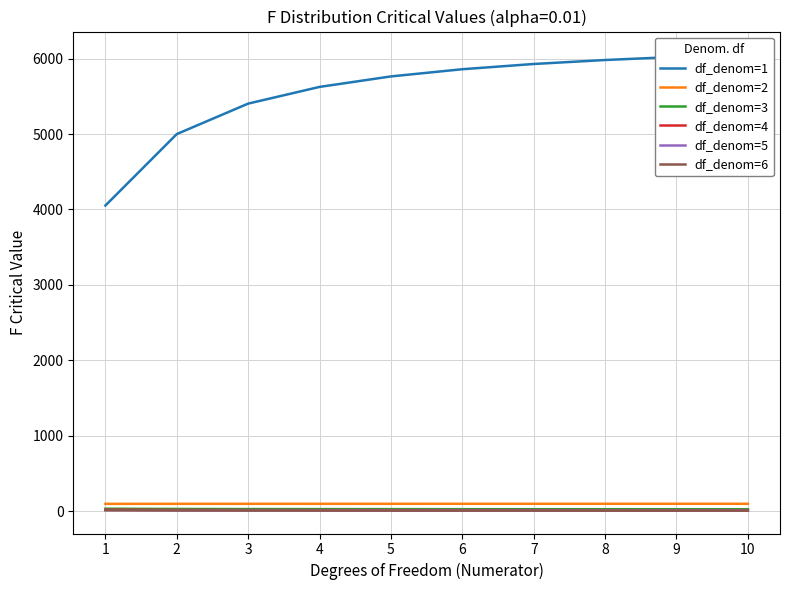

Reading left to right, what are all the values shown in this chart?

df_denom=1: 4052.2	4999.5	5403.4	5624.6	5763.6	5859.0	5928.4	5981.1	6022.5	6055.9
df_denom=2: 98.5	99.0	99.2	99.2	99.3	99.3	99.4	99.4	99.4	99.4
df_denom=3: 34.1	30.8	29.5	28.7	28.2	27.9	27.7	27.5	27.4	27.2
df_denom=4: 21.2	18.0	16.7	16.0	15.5	15.2	15.0	14.8	14.7	14.6
df_denom=5: 16.3	13.3	12.1	11.4	11.0	10.7	10.5	10.3	10.2	10.1
df_denom=6: 13.8	10.9	9.8	9.2	8.8	8.5	8.3	8.1	8.0	7.9